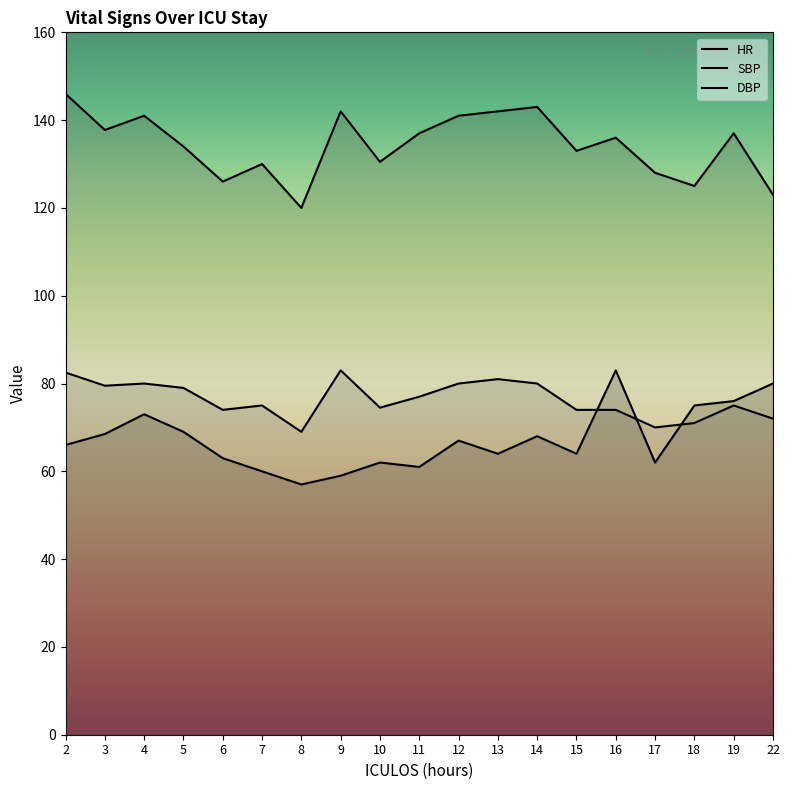

Rank the series at 12 from highest to lowest value.

SBP, DBP, HR